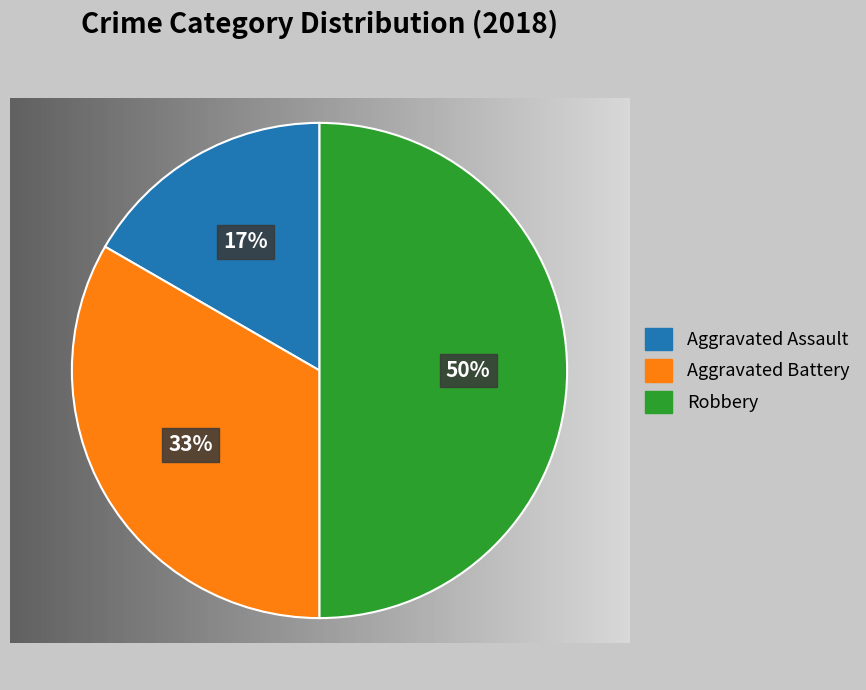

What is the ratio of the value at Aggravated Assault to the value at Aggravated Battery?

0.5